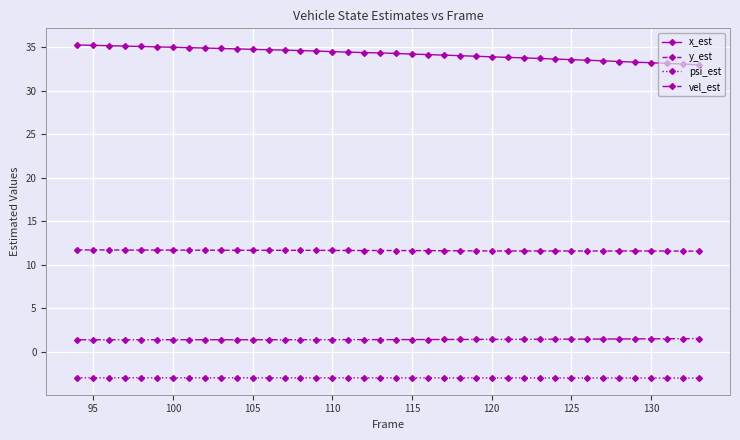

What are all the series names shown in the legend?

x_est, y_est, psi_est, vel_est